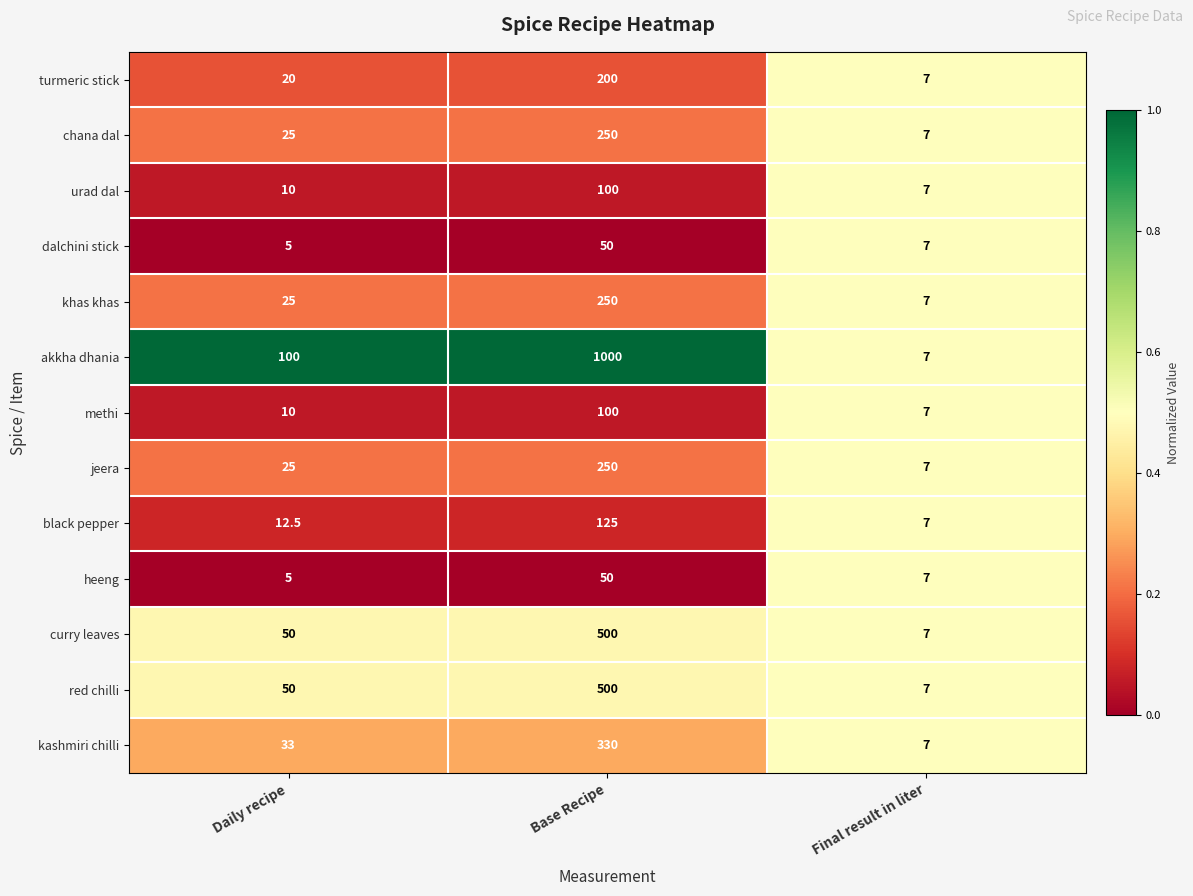

Which series has the widest spread of values?

akkha dhania